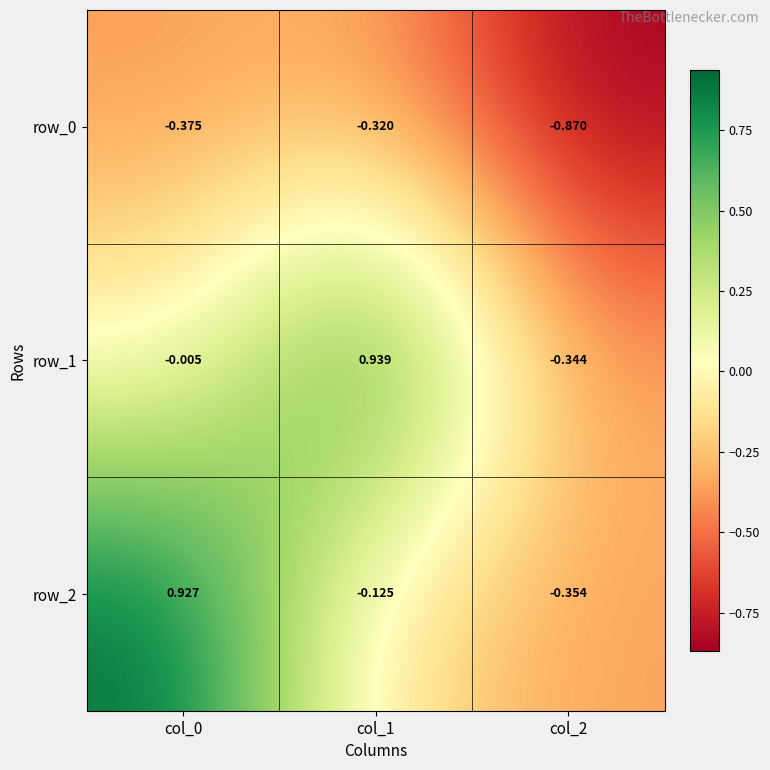

Reading left to right, extract all data points from this chart.

row_0: col_0=-0.4	col_1=-0.3	col_2=-0.9
row_1: col_0=-0.0	col_1=0.9	col_2=-0.3
row_2: col_0=0.9	col_1=-0.1	col_2=-0.4